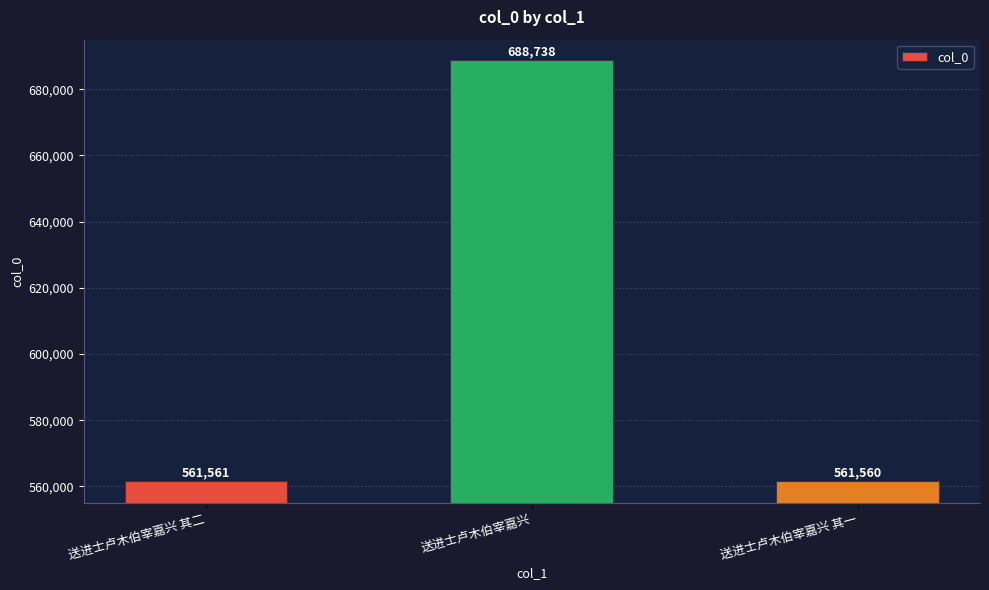

What is the minimum value shown in the chart?

561560